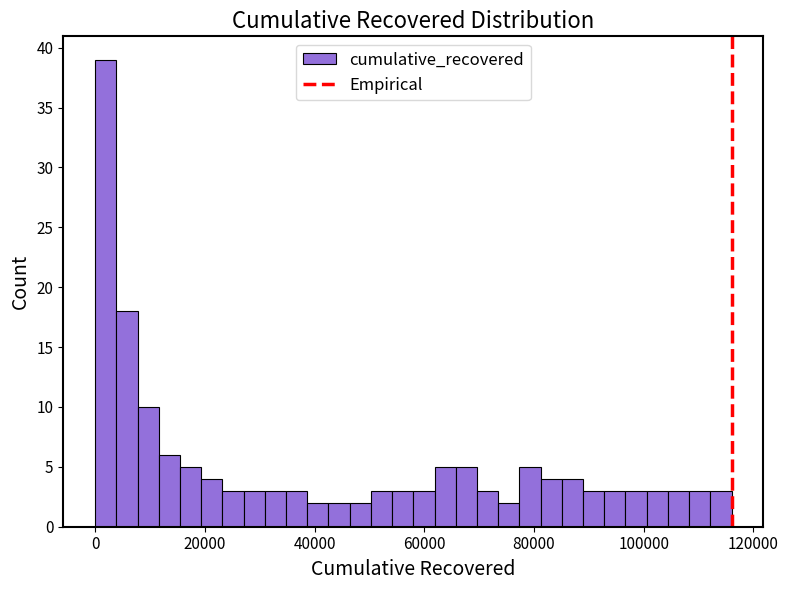

Read against the x-axis, roughly where is the centre of the tallest bar?

2000